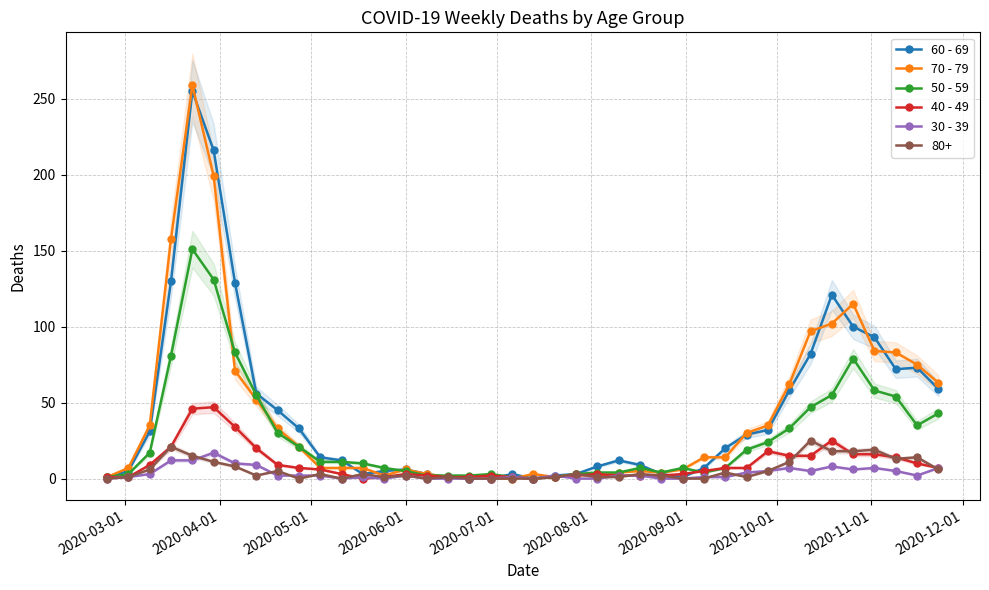

True or false: 60 - 69 has more than 1 interior local peaks.

True